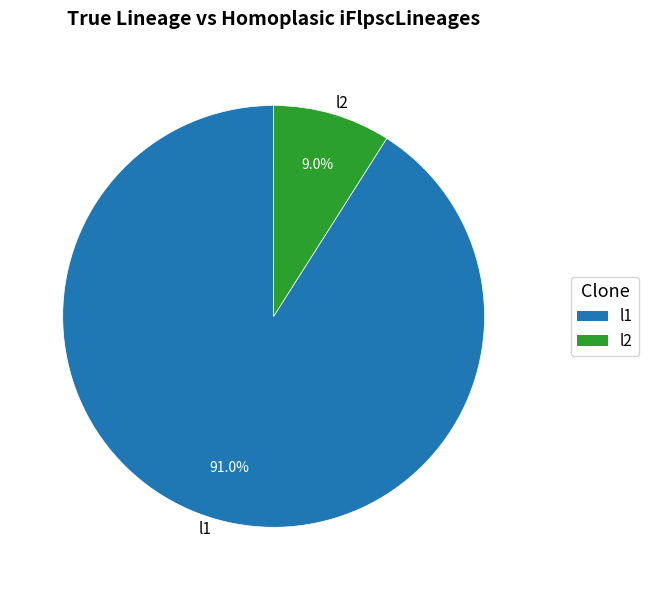

Which category has the smallest portion of the pie?

l2